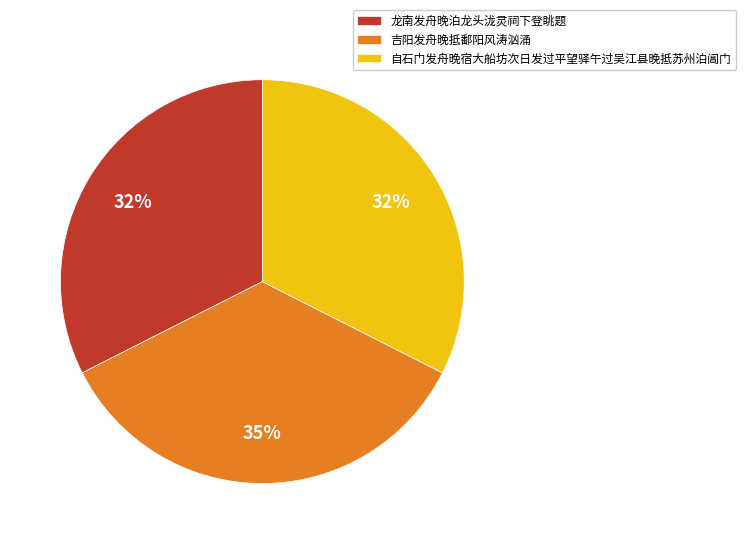

Count the number of slices in the pie.

3